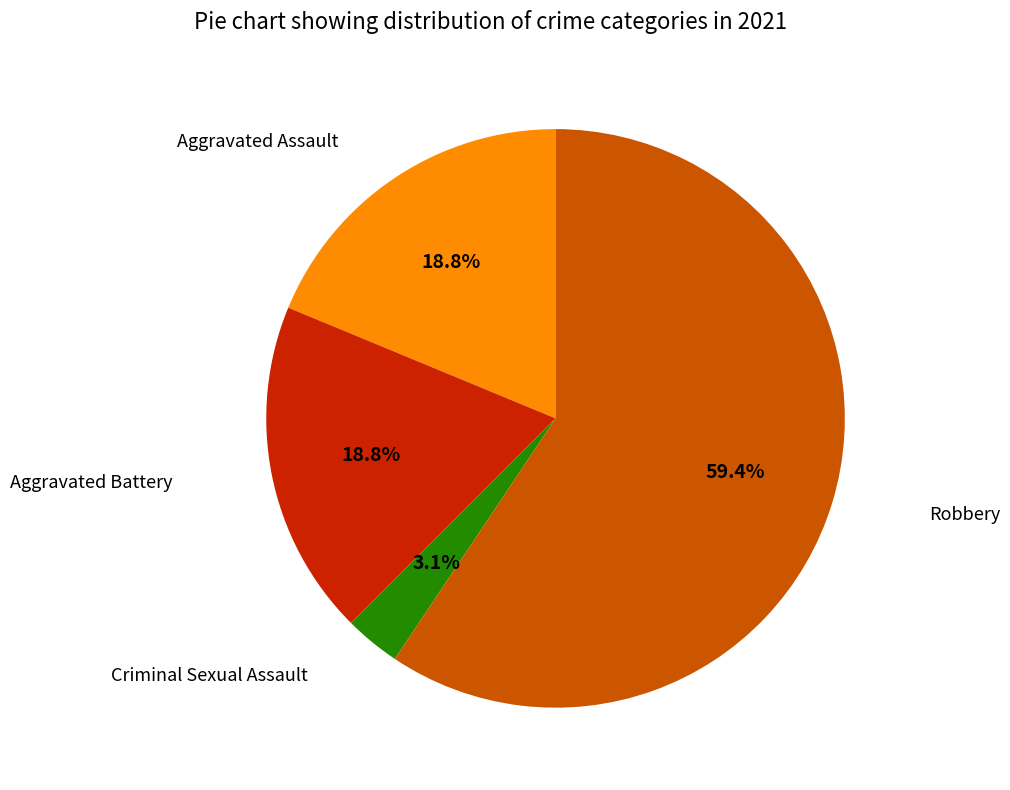

Is there a majority slice in this chart?

Yes